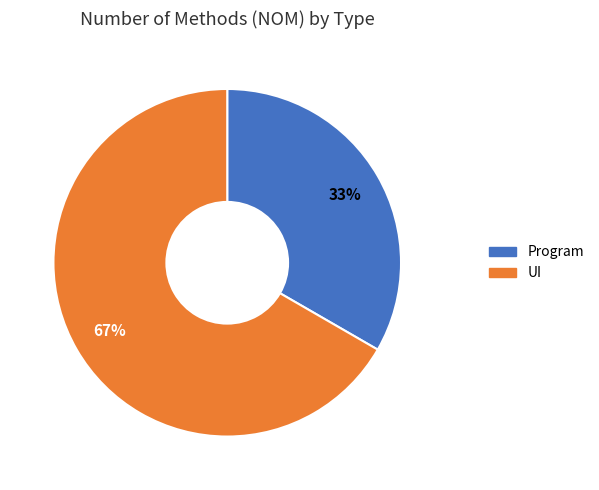

To the nearest percent, what is the average slice percentage?

50%